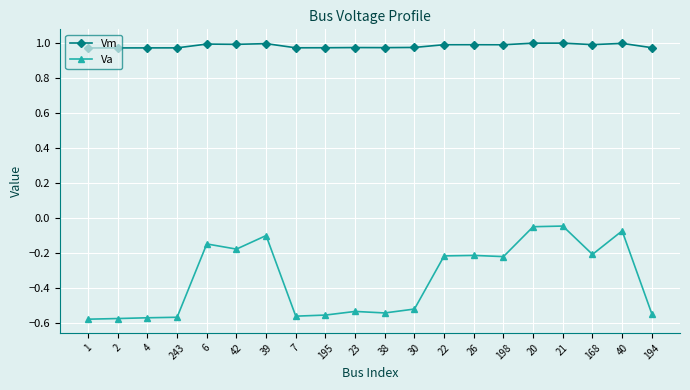

True or false: Vm has more than 1 points higher than both neighbors.

True